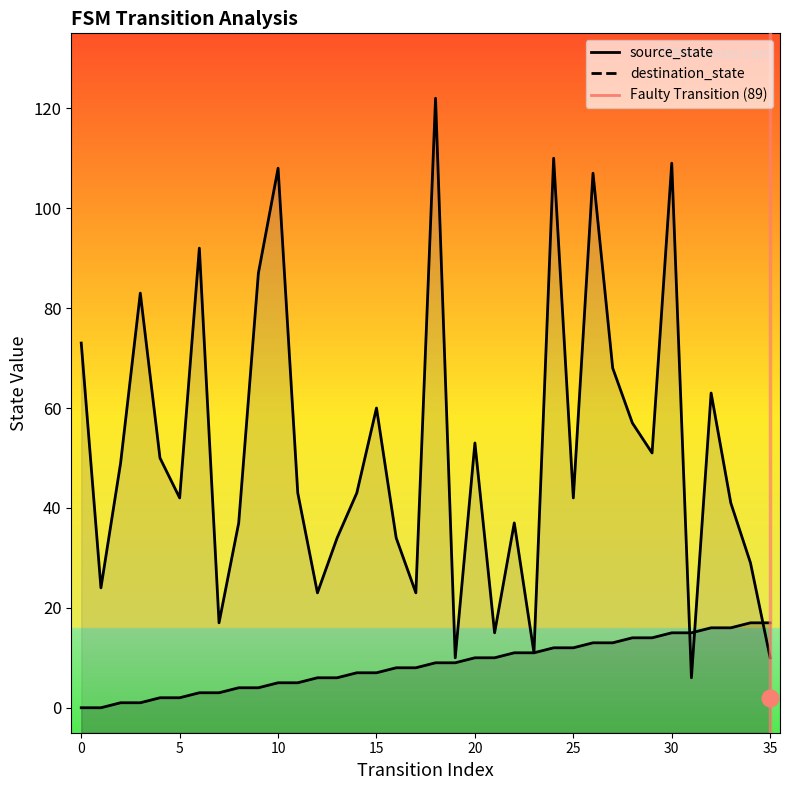

How many lines are shown in the chart?

2